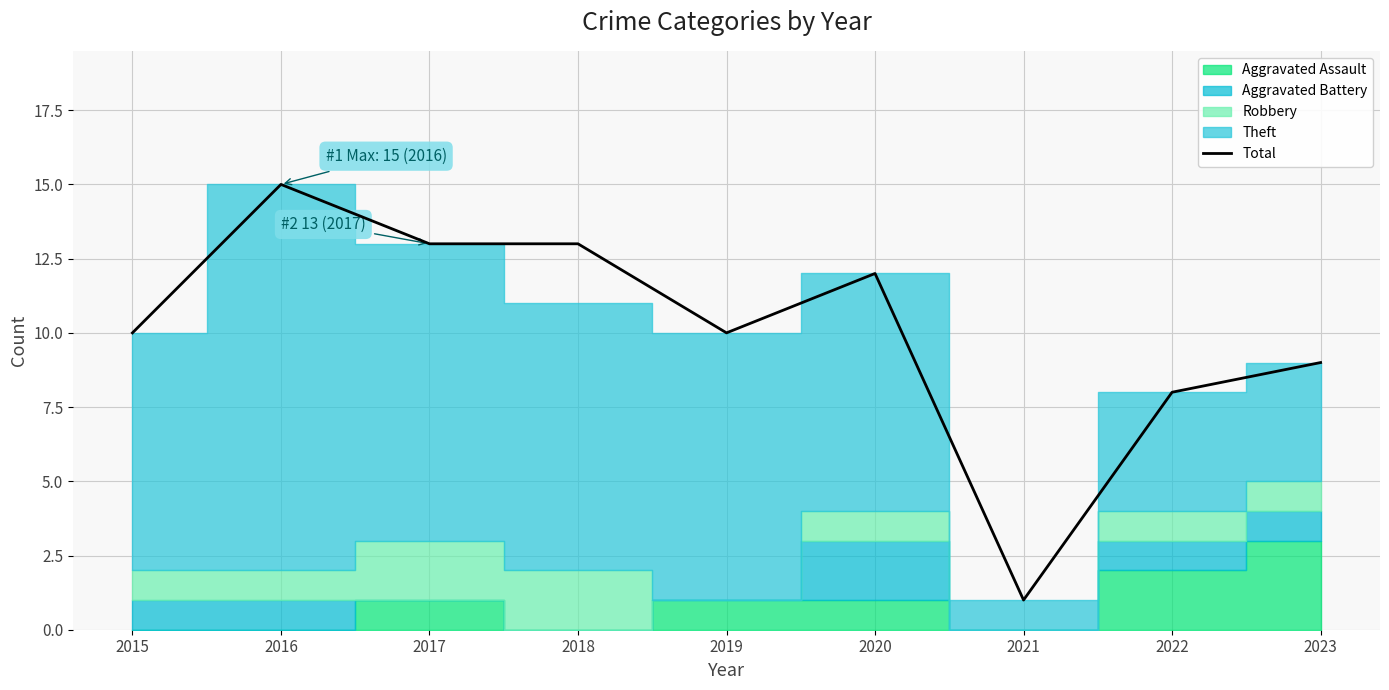

What is the sum of the values at 2020 and 2021?

13